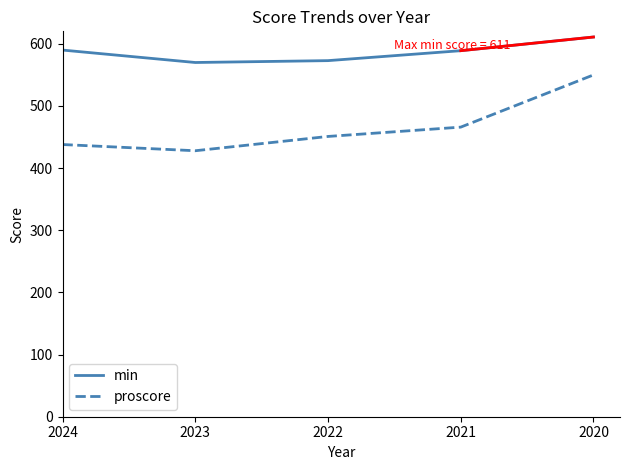

Where is proscore nearest to the value 489?

2021